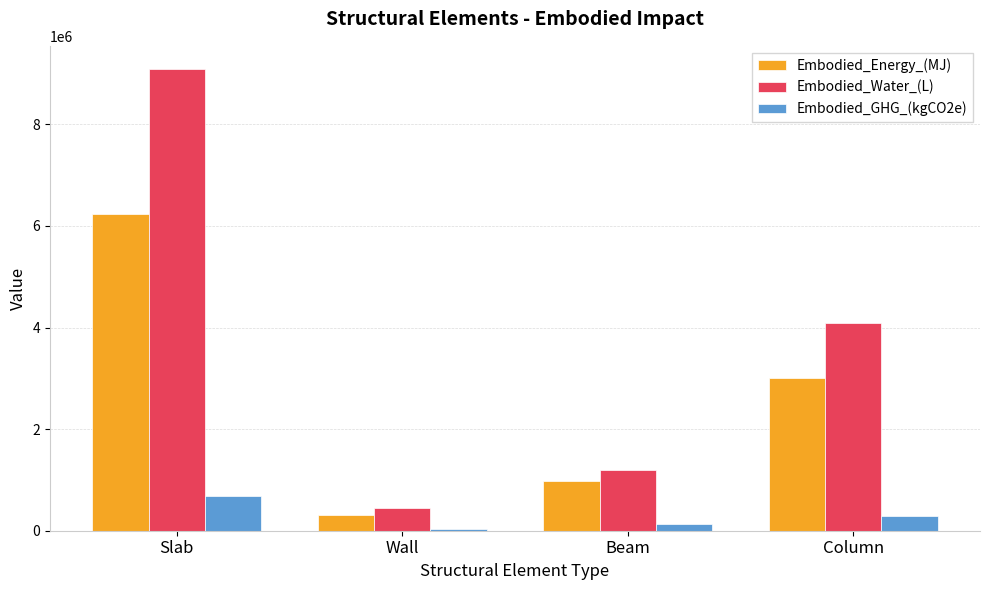

What is the difference between the second highest and second lowest values in the Embodied_Energy_(MJ) series?

2031692.8